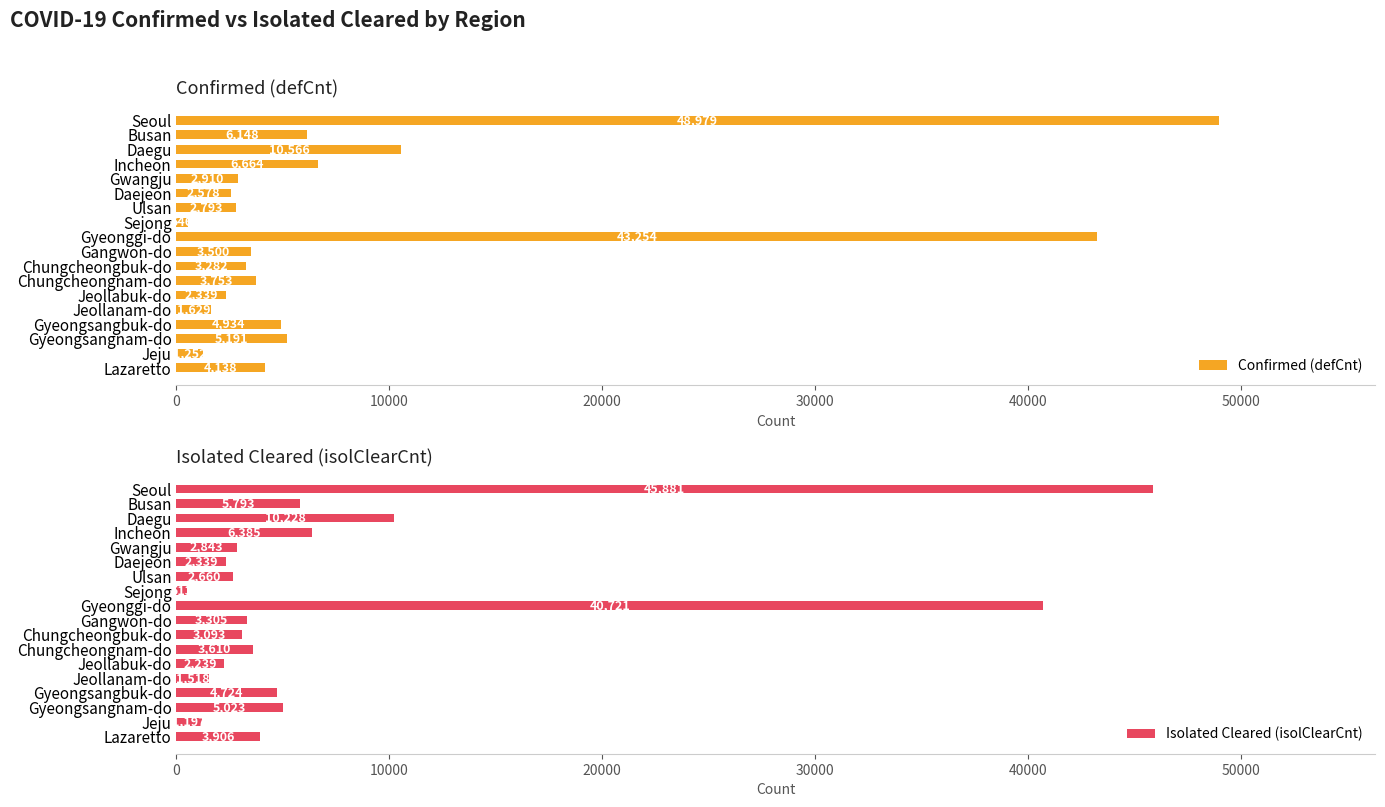

What is the difference between the Isolated Cleared (isolClearCnt) values at Gwangju and Gyeongsangbuk-do?

1881